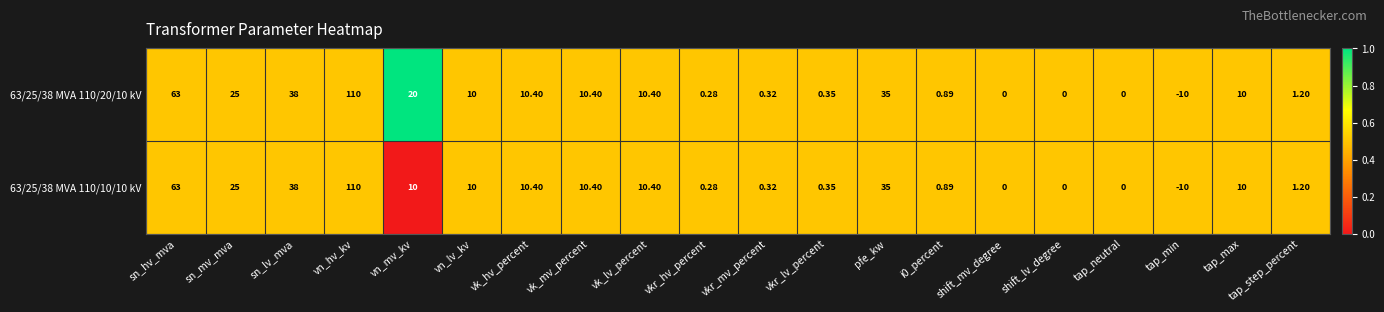

Which label corresponds to the smallest value in the chart?

tap_min